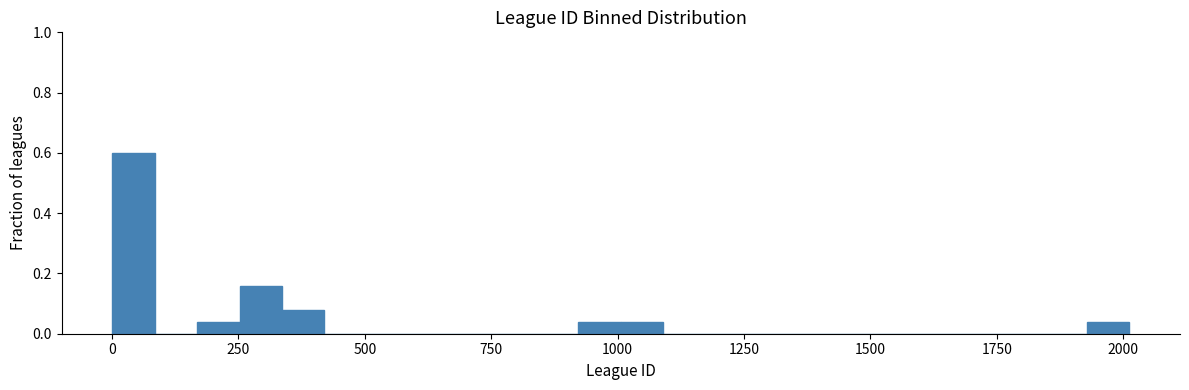

Around what value on the x-axis is the tallest bar? Give the approximate position of its centre, as read against the axis.

50